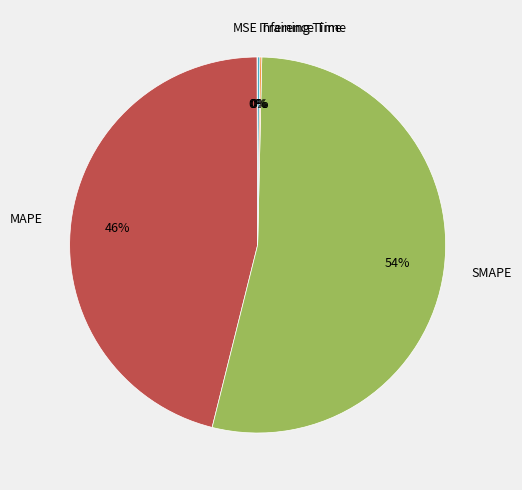

Which slice represents more than half of the pie?

SMAPE